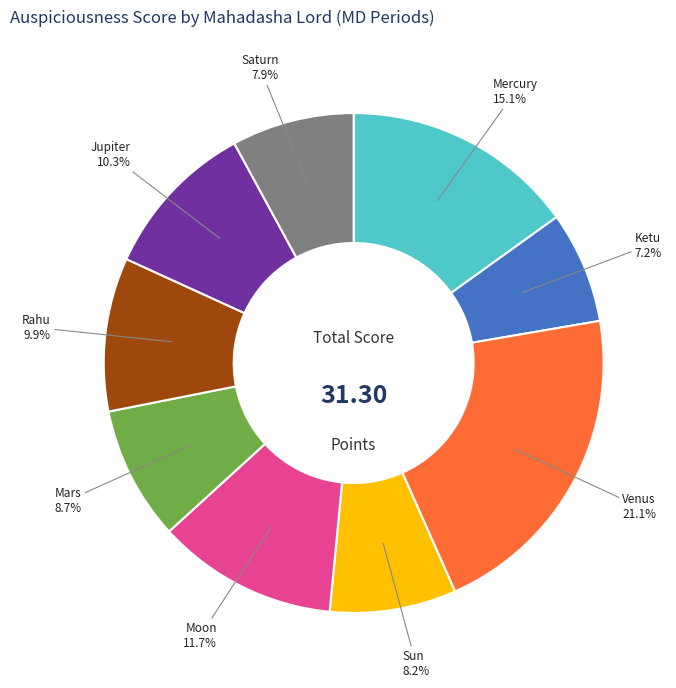

Is there a majority slice in this chart?

No